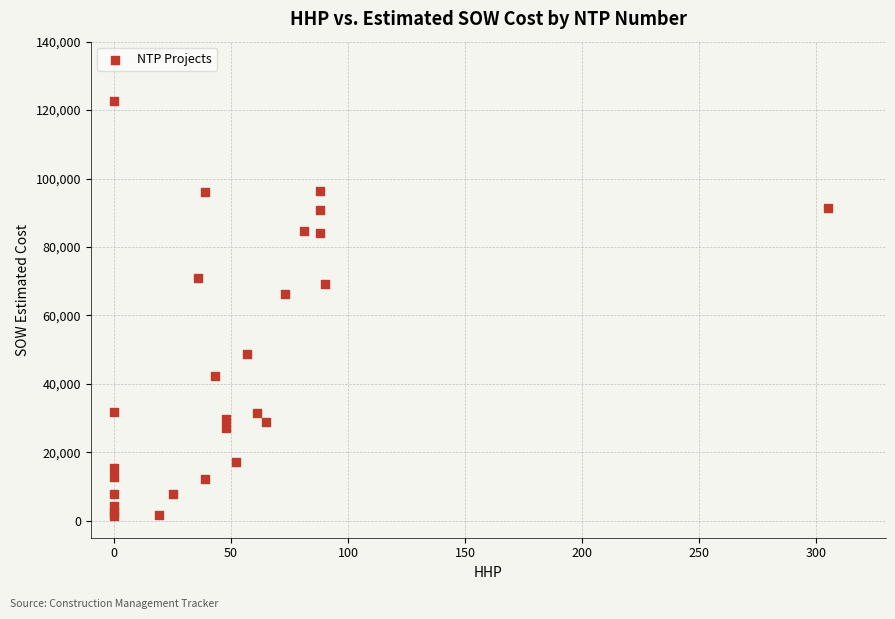

What Y value in the scatter plot is closest to 62029?

66271.5